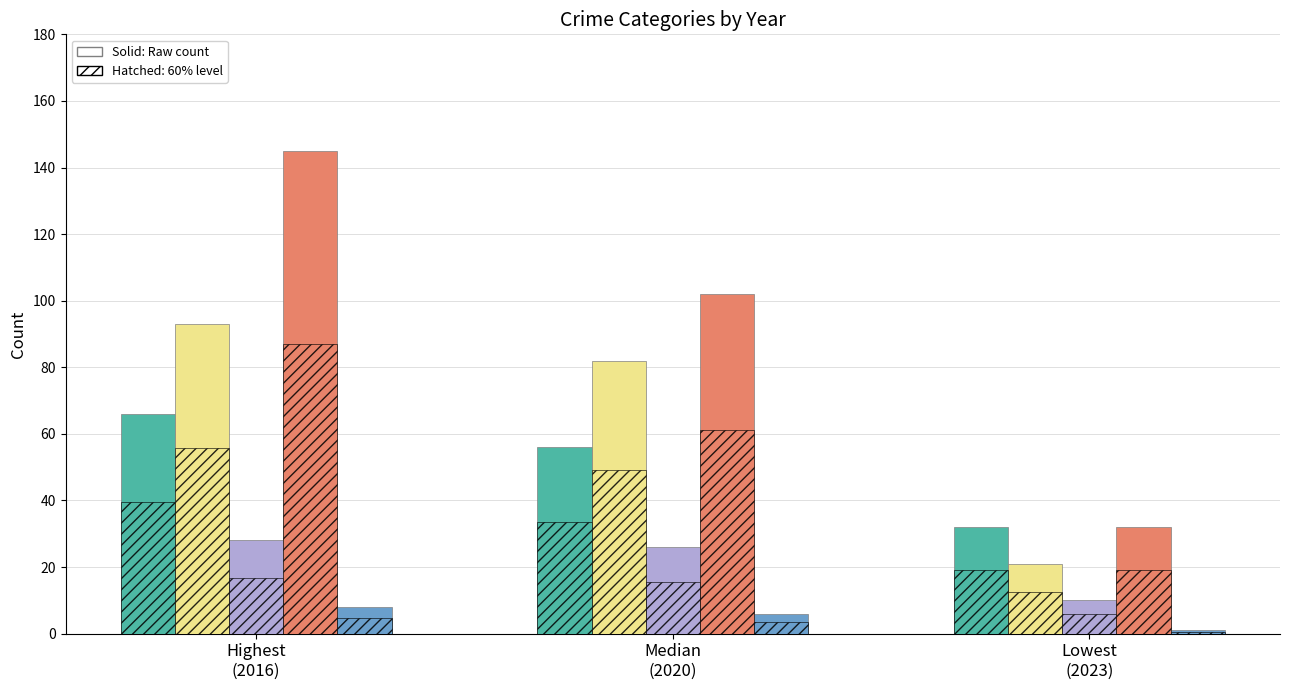

Is it true that Aggravated Assault equals 99 at Median
(2020)?

False